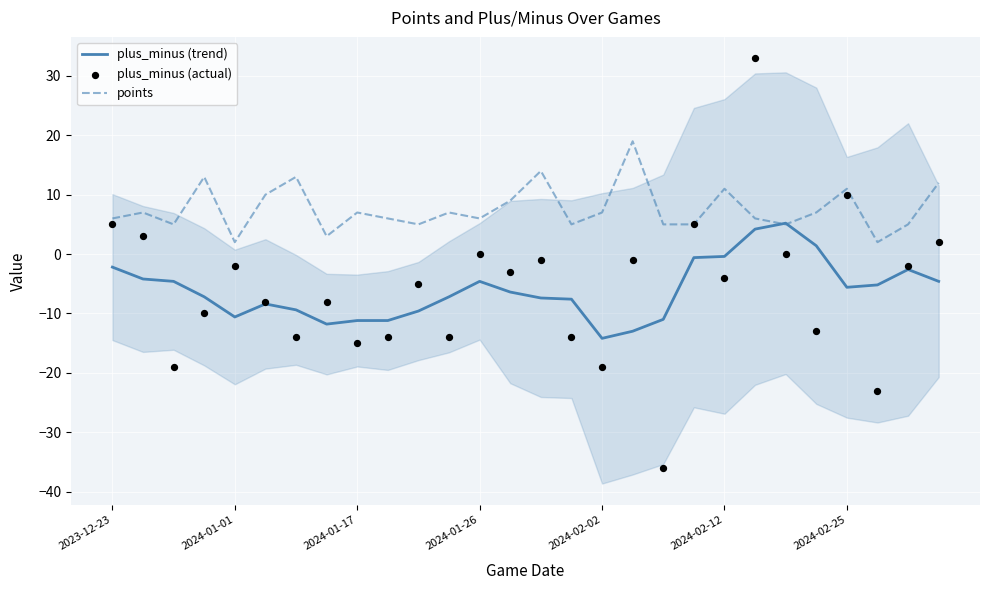

Which series has the largest Y range (max minus min)?

plus_minus (actual)